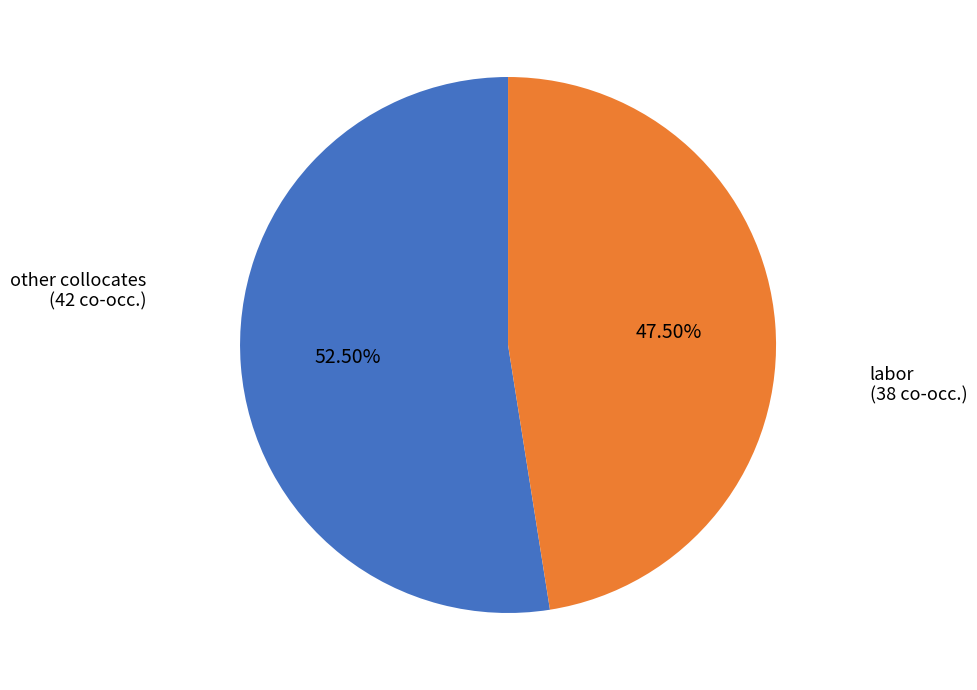

Does any single category account for the majority?

Yes